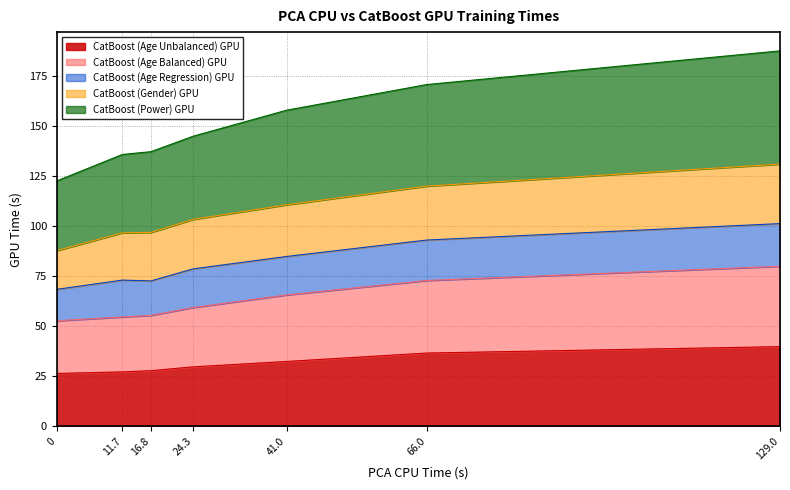

Which series has the widest spread of values?

CatBoost (Power) GPU